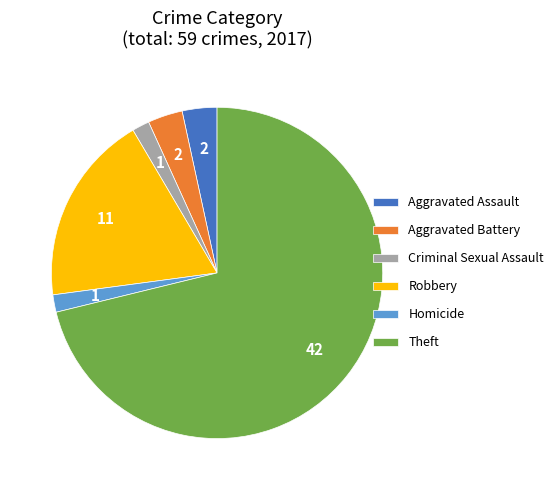

What is the ratio of the value at Theft to the value at Criminal Sexual Assault?

42.0